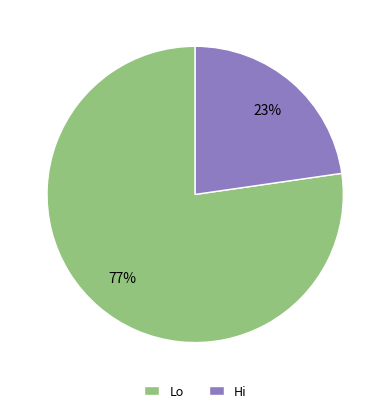

To the nearest percent, what percentage of the pie is Lo?

77%